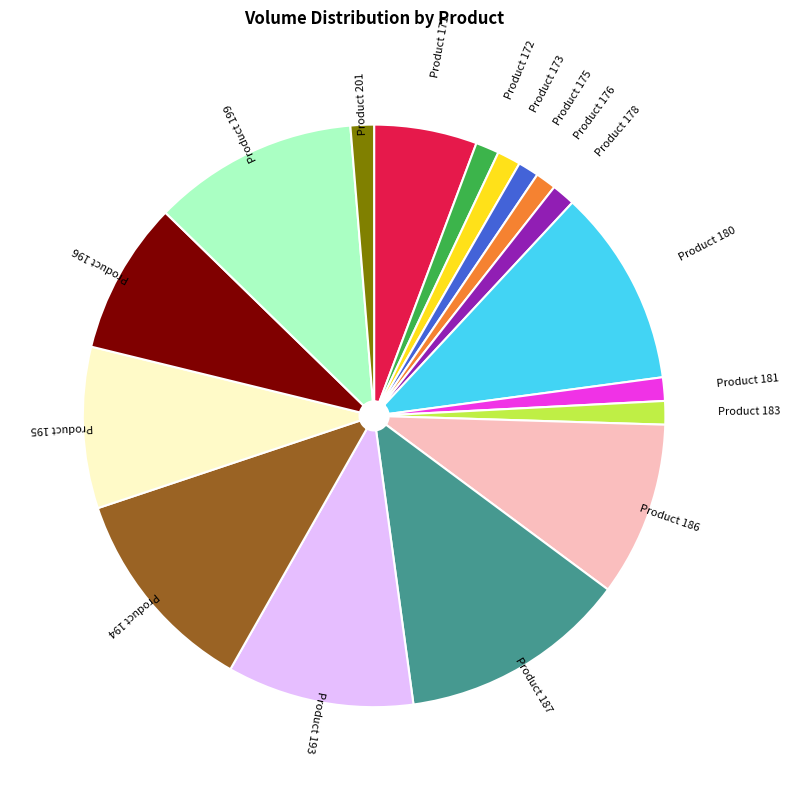

Is there a majority slice in this chart?

No